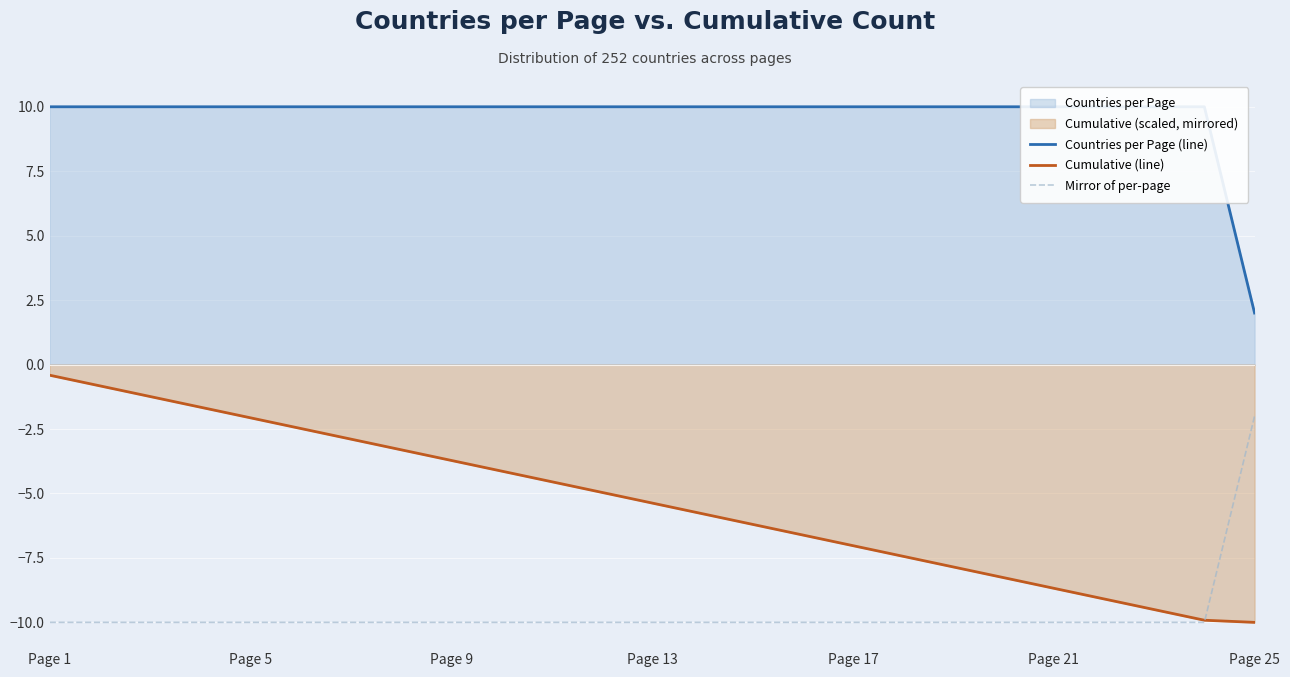

Is the value of Mirror of per-page at Page 1 greater than the value of Cumulative (line) at 17?

No